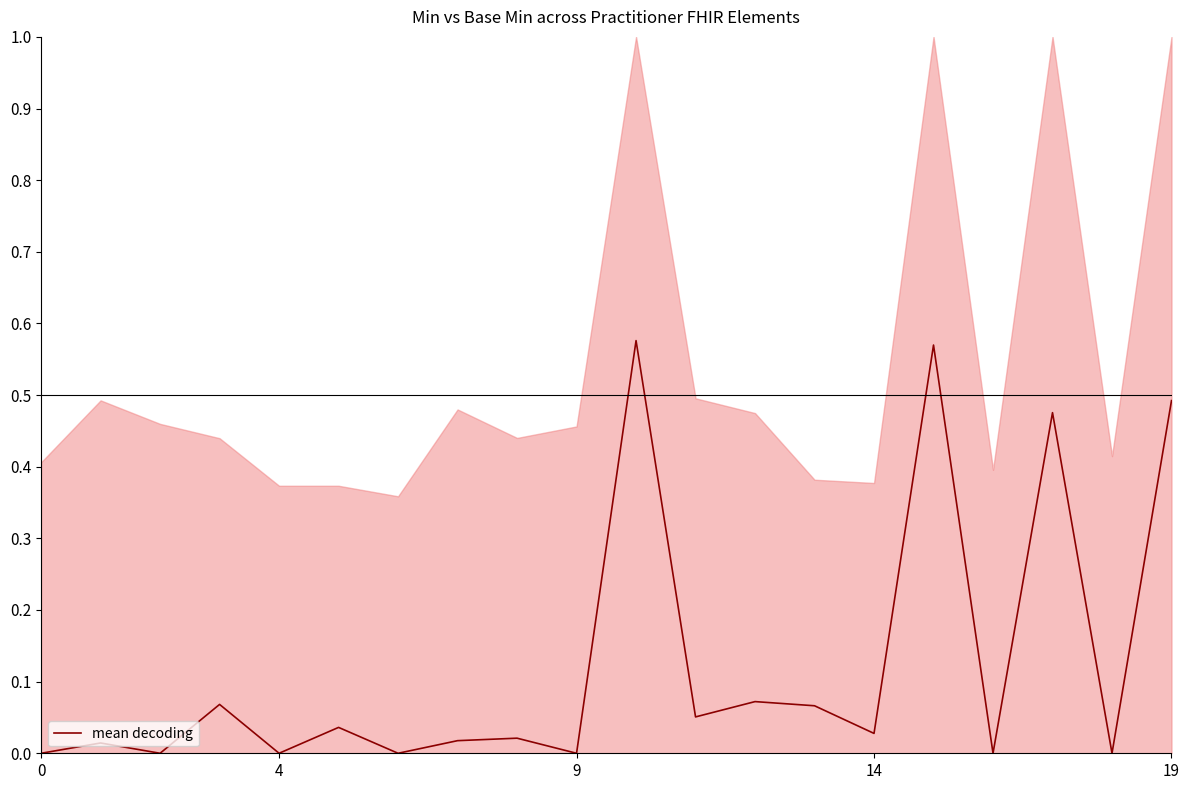

Reading right to left, what are all the values shown in this chart?

0.5	0.0	0.5	0.0	0.6	0.0	0.1	0.1	0.1	0.6	0.0	0.0	0.0	0.0	0.0	0.0	0.1	0.0	0.0	0.0